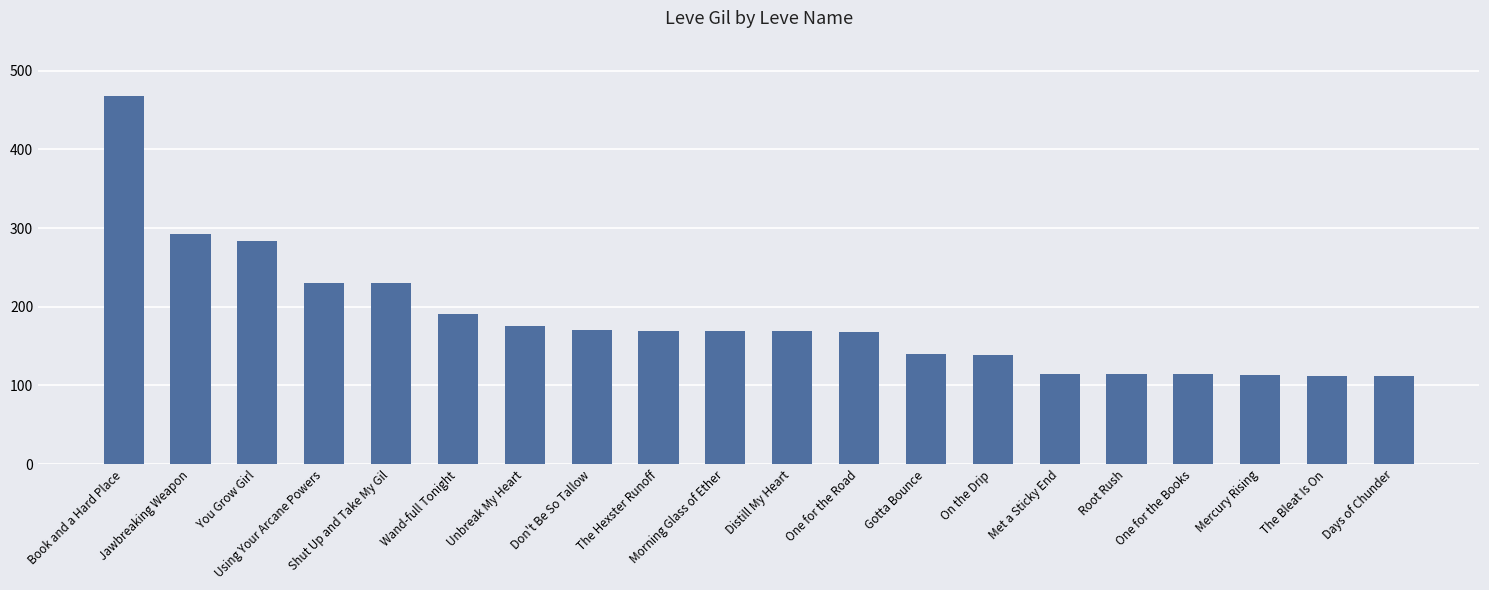

What is the approximate value at Met a Sticky End, to the nearest 50?

100